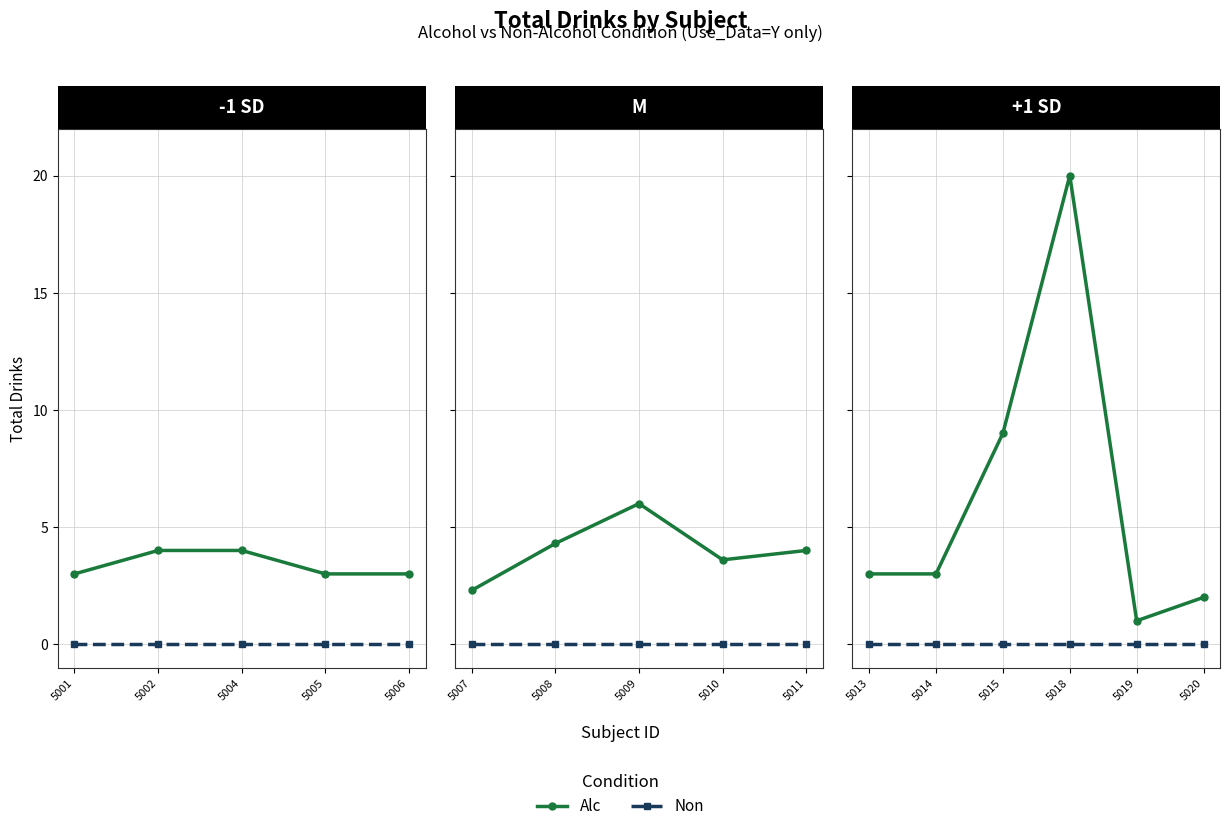

True or false: Non and Alc cross at least once.

False